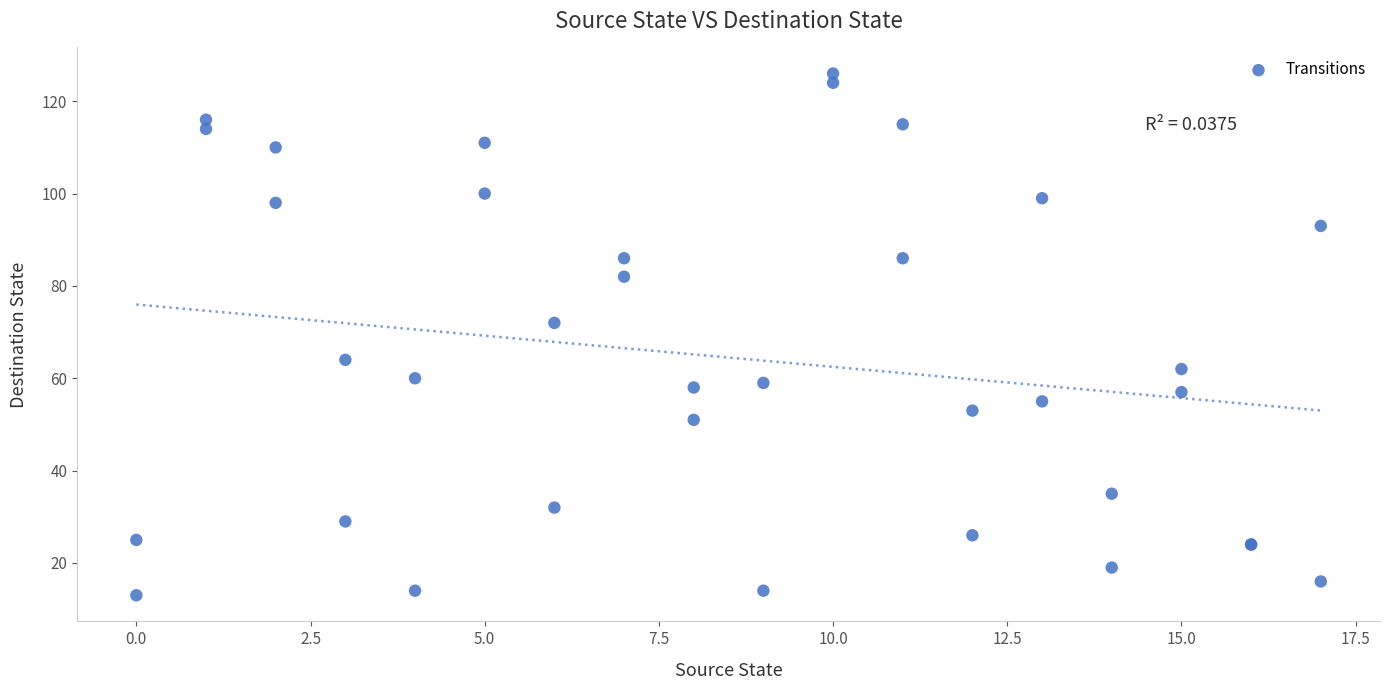

What Y value in the scatter plot is closest to 69?

72